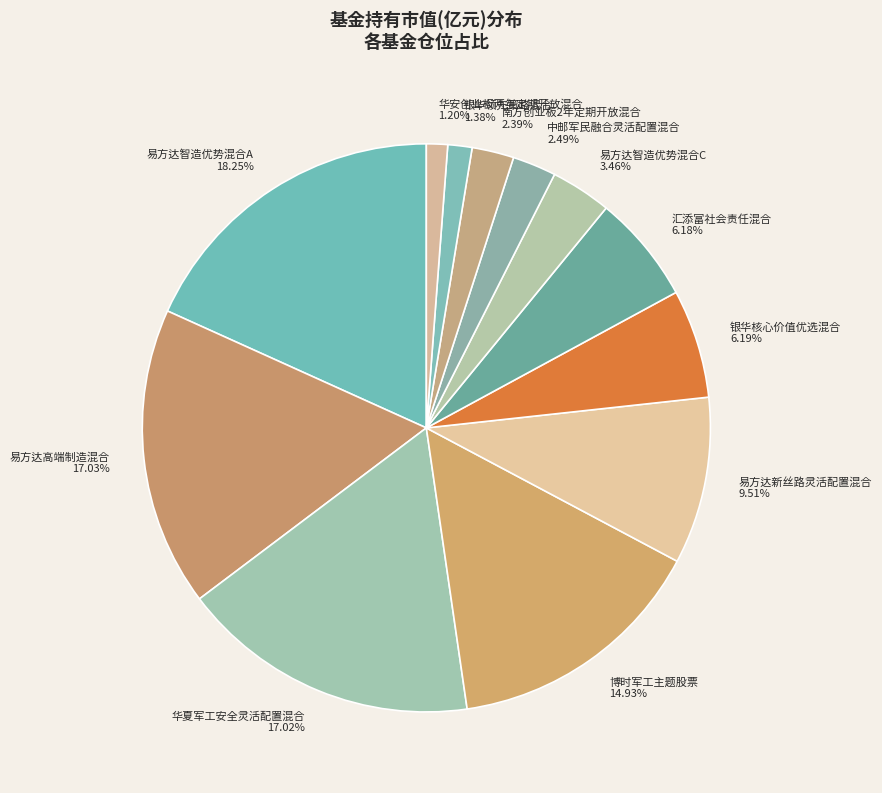

To the nearest percent, what is the average slice percentage?

8%